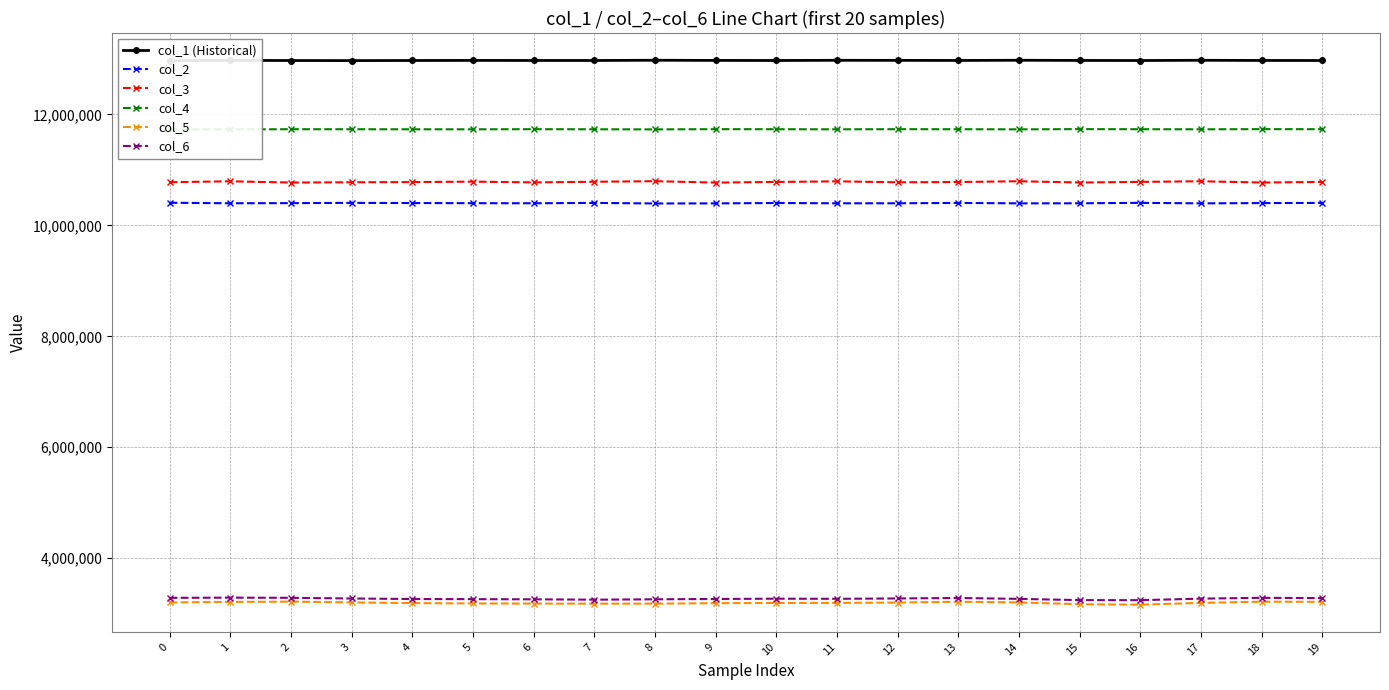

What is the maximum value for col_5?

3217717